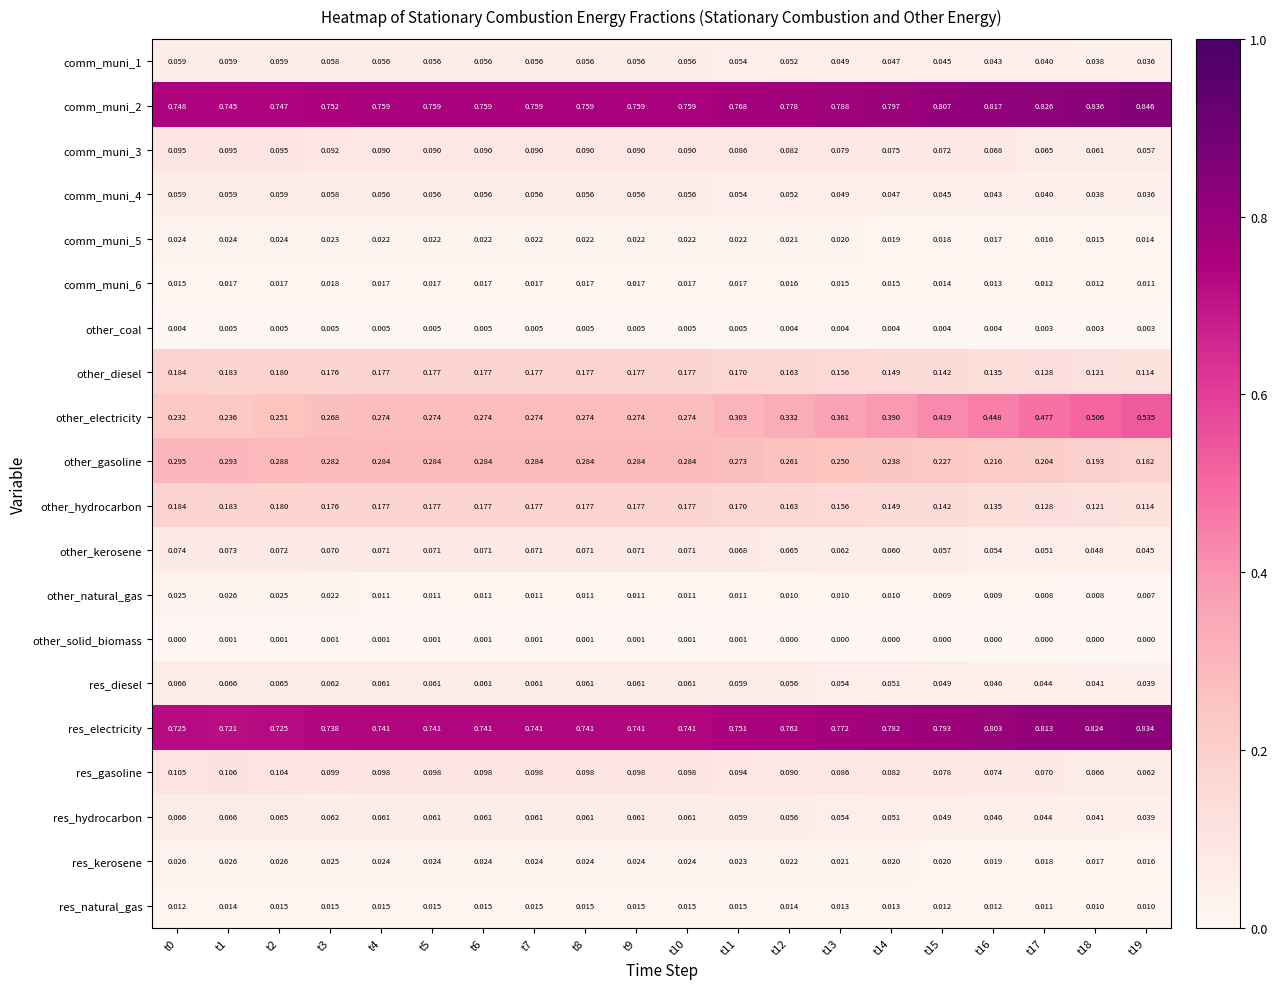

Which series has the largest range (max minus min)?

other_electricity